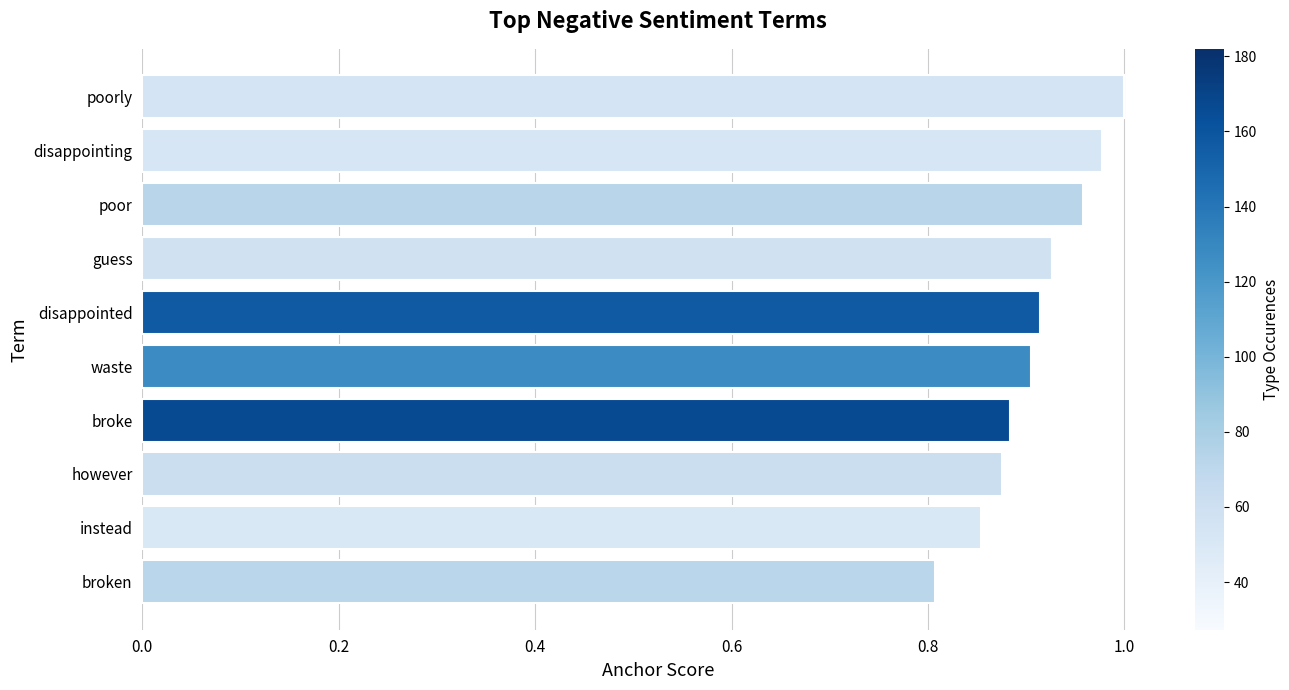

What is the minimum value shown in the chart?

0.8